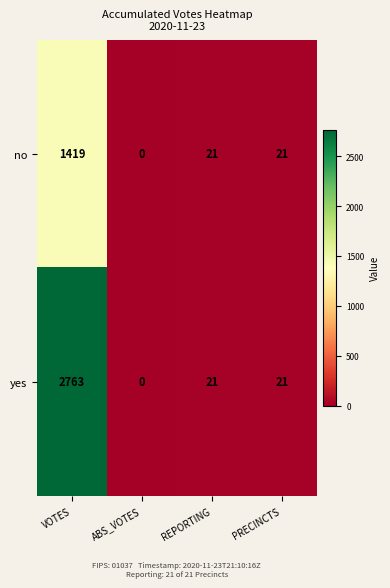

List the series in order of their peak value, lowest first.

no, yes